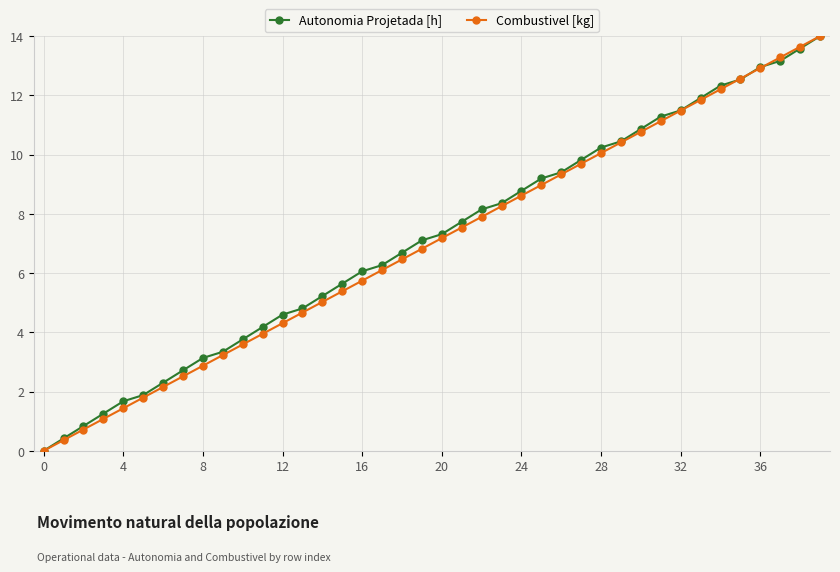

True or false: Combustivel [kg] has more than 2 points higher than both neighbors.

False